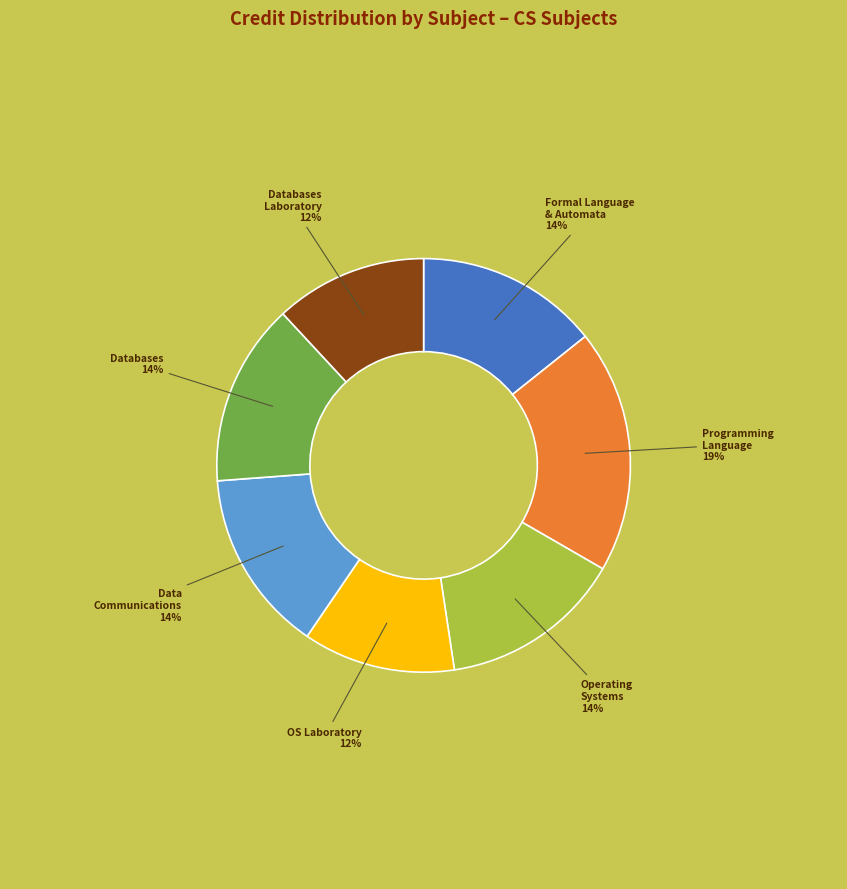

To the nearest percent, what is the average slice percentage?

14%